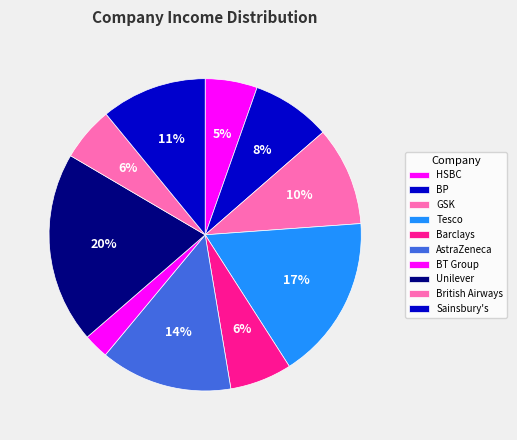

What is the change in value from Barclays to Sainsbury's?

+660000000